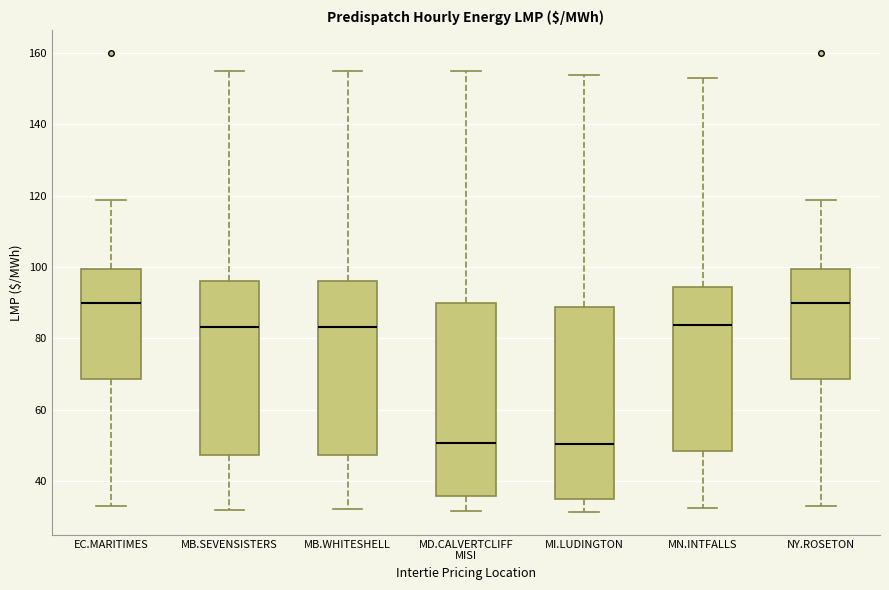

Reading left to right, read every box against the y-axis: the position of its median line, the range the box covers, and the ends of its whiskers. The values are not printed on the chart, so give them approximately, as read against the axis.

EC.MARITIMES: median 90, box 68 to 100, whiskers 32 to 118
MB.SEVENSISTERS: median 84, box 48 to 96, whiskers 32 to 154
MB.WHITESHELL: median 84, box 48 to 96, whiskers 32 to 154
MD.CALVERTCLIFF MISI: median 50, box 36 to 90, whiskers 32 to 156
MI.LUDINGTON: median 50, box 36 to 88, whiskers 32 to 154
MN.INTFALLS: median 84, box 48 to 94, whiskers 32 to 152
NY.ROSETON: median 90, box 68 to 100, whiskers 32 to 118